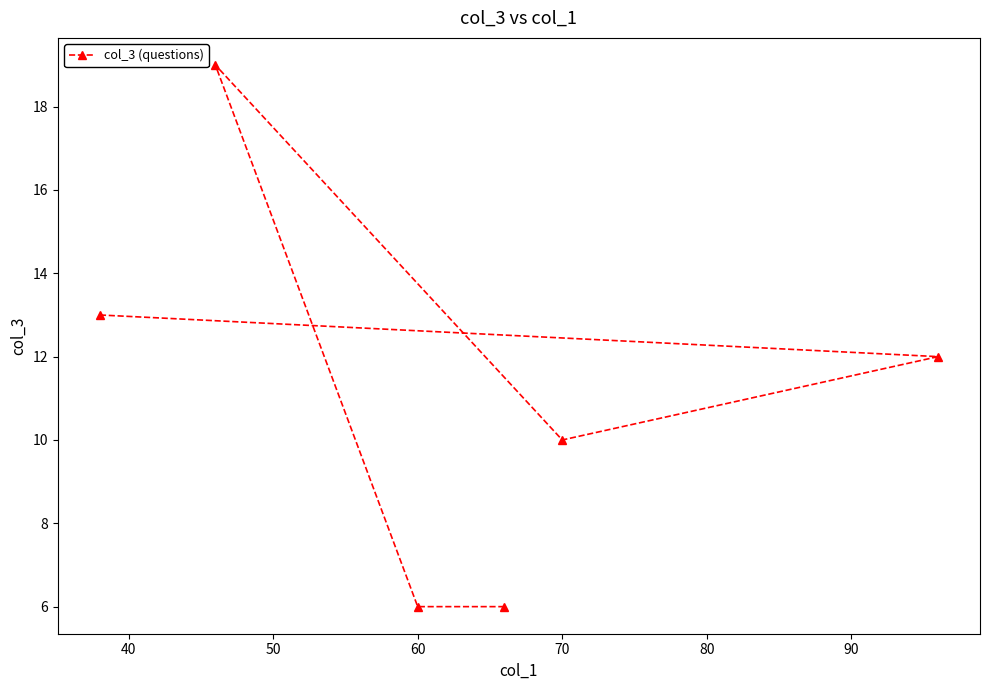

True or false: the data shows 2 at 60.

False